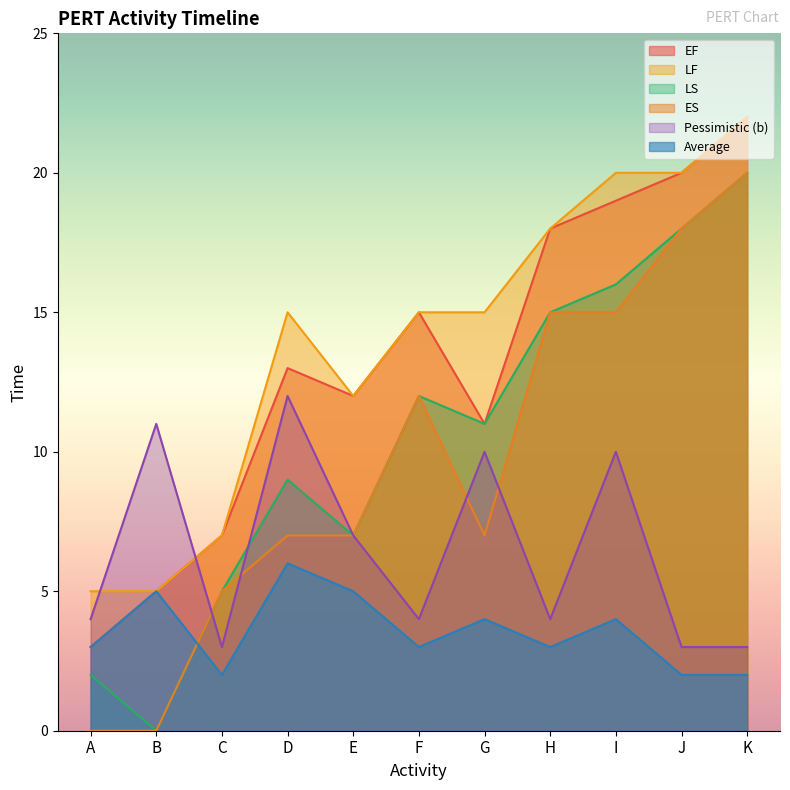

What is the difference between the maximum and minimum values in the LS series?

20